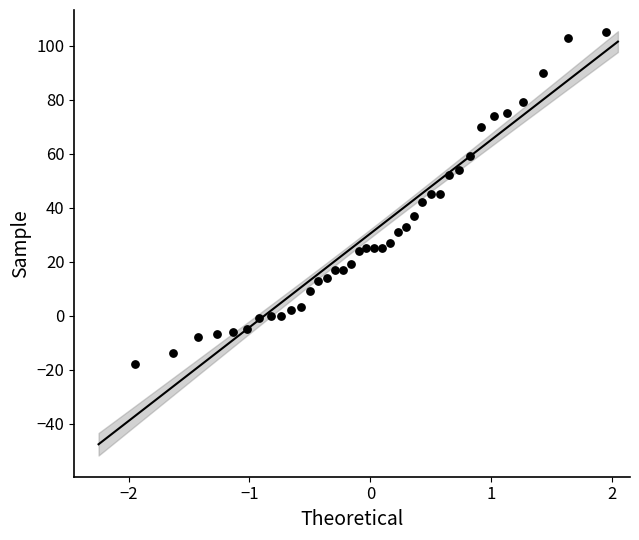

What is the range of Y values (max minus min)?

123